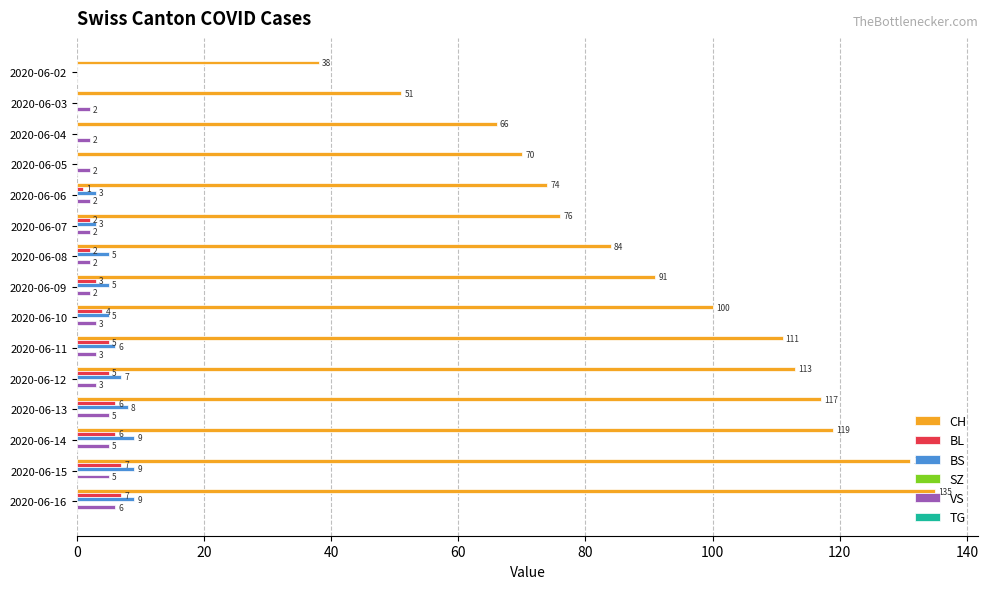

Is the value of VS at 2020-06-13 greater than the value of BS at 2020-06-11?

No